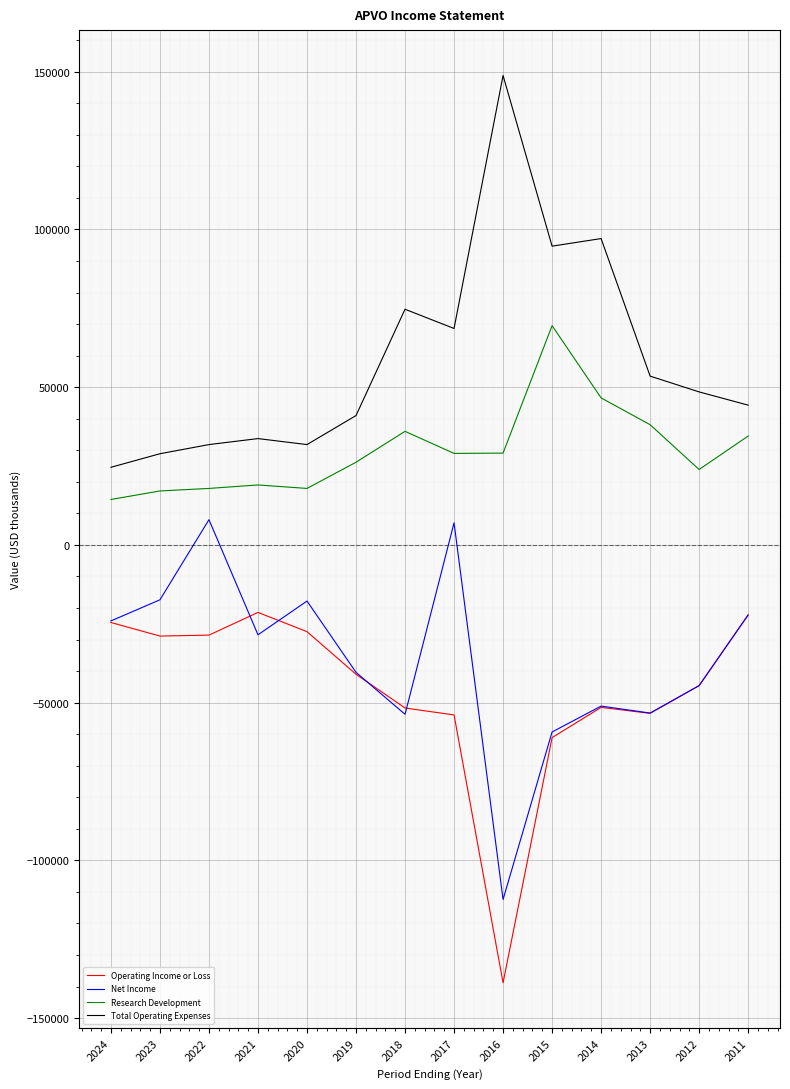

What are all the series names shown in the legend?

Operating Income or Loss, Net Income, Research Development, Total Operating Expenses